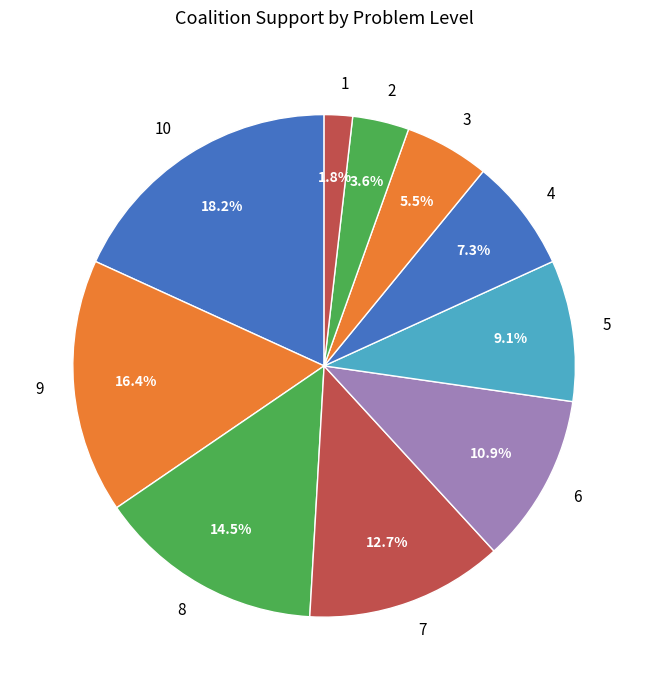

To the nearest percent, what is the average slice percentage?

10%